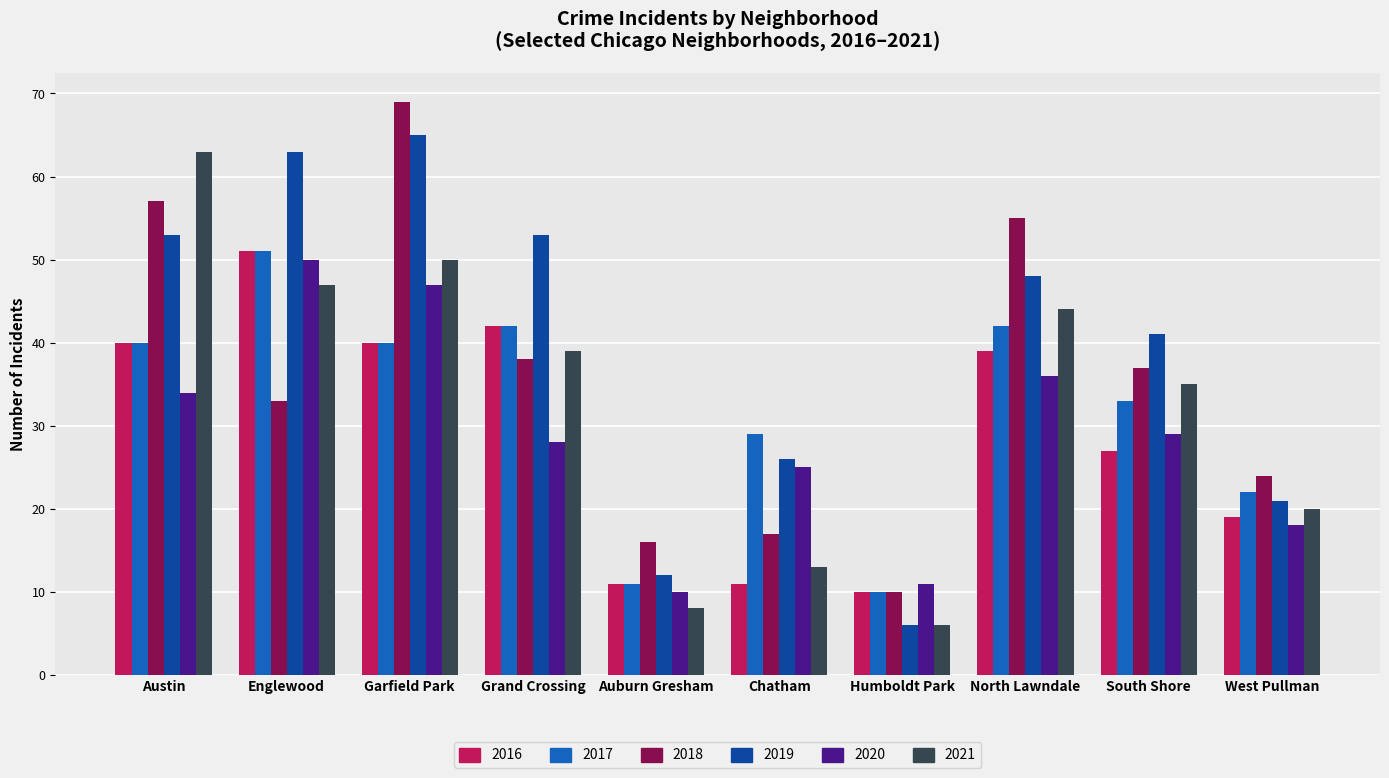

Is the value of 2019 at Chatham greater than the value of 2018 at Auburn Gresham?

Yes